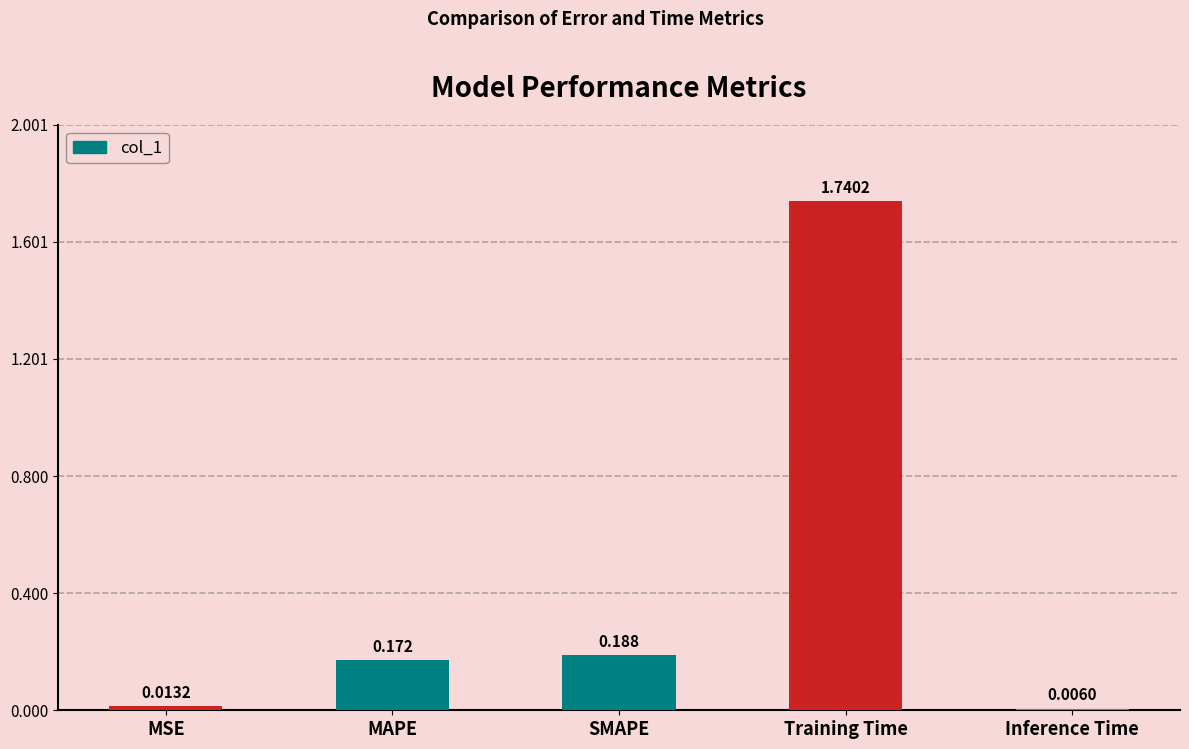

At which category does the chart reach its peak across all series?

Training Time